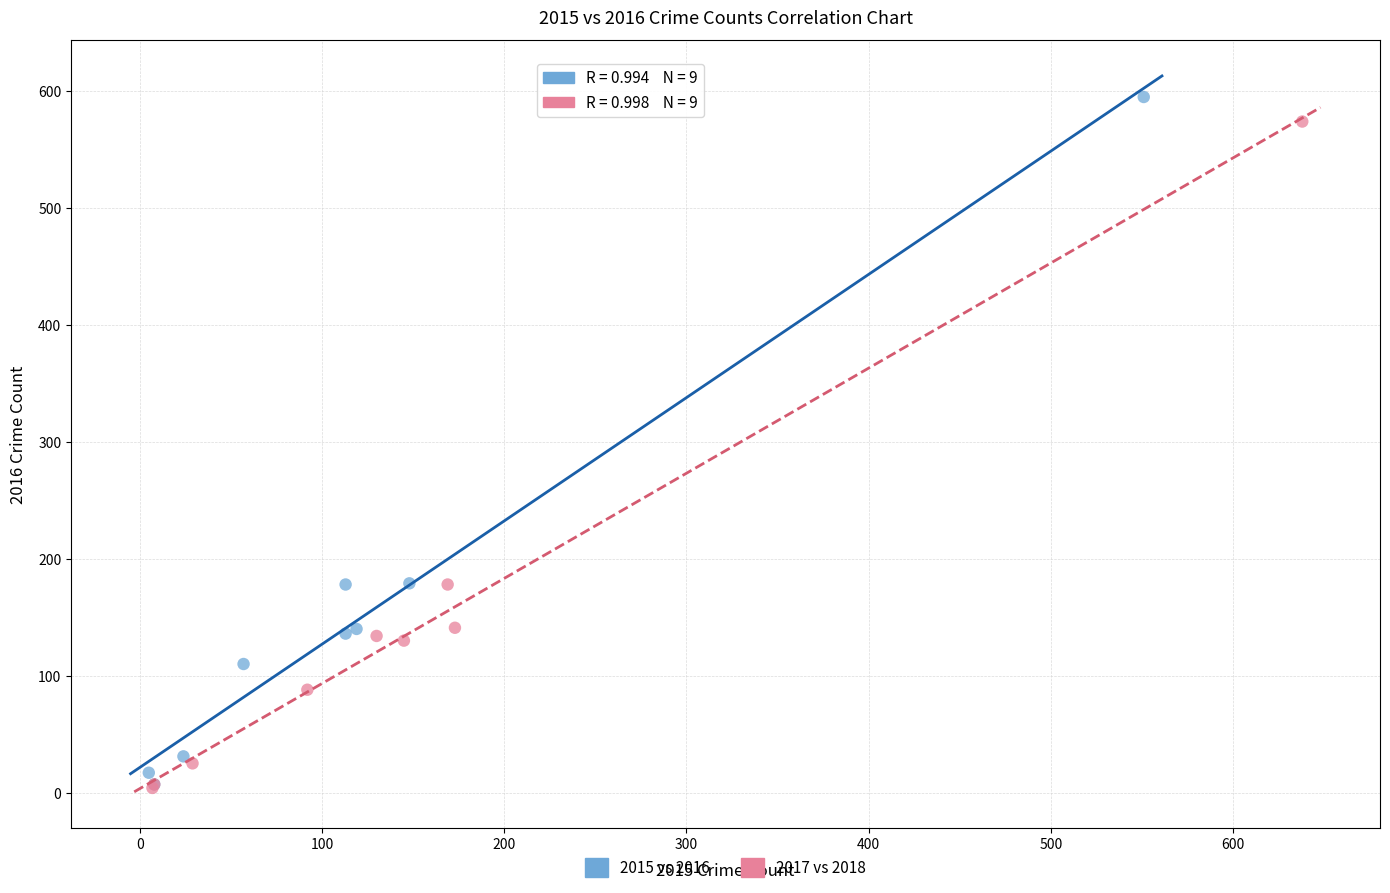

Which series has the largest Y range (max minus min)?

2015 vs 2016